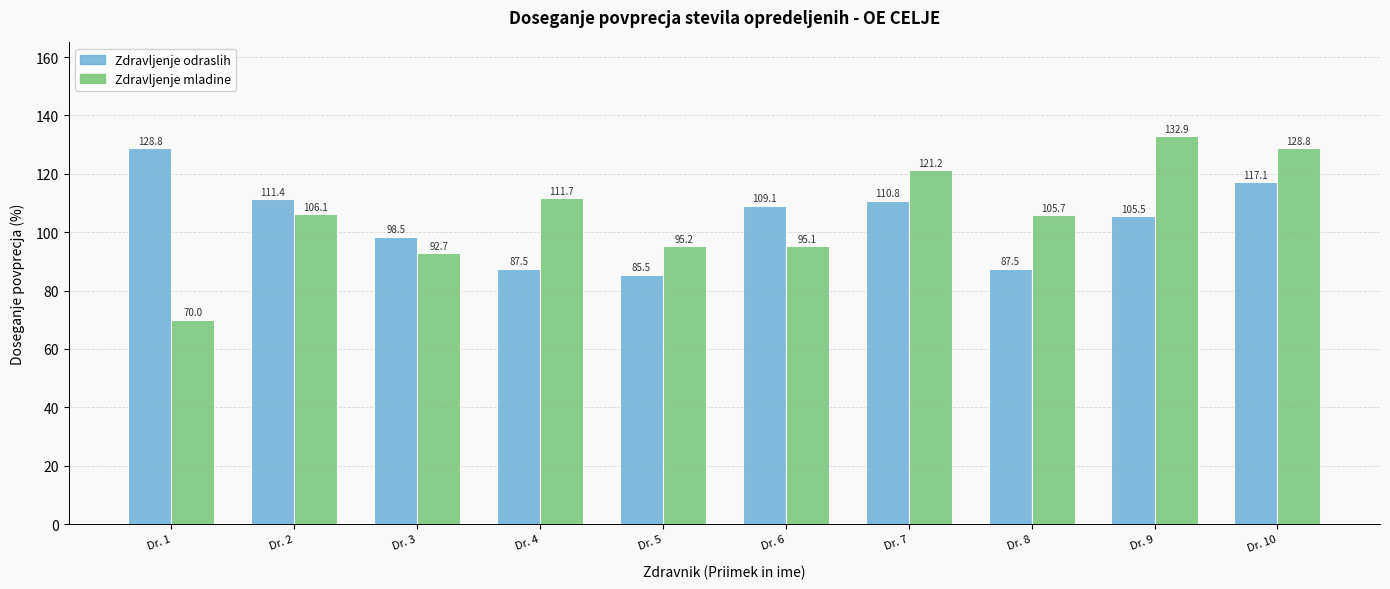

Count the number of categories in the chart.

10